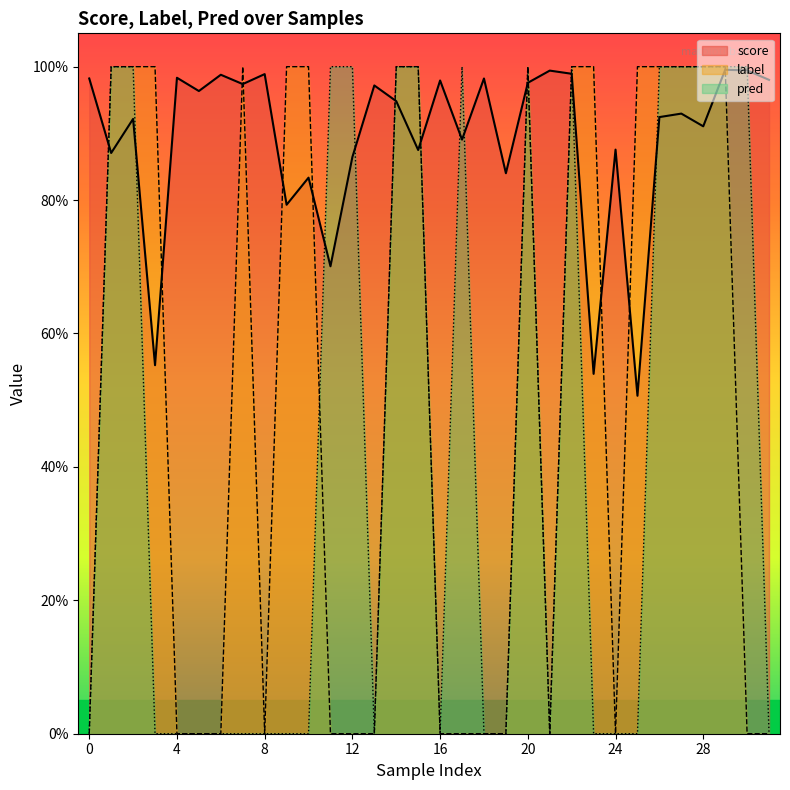

At which category does pred reach its first local valley?

13